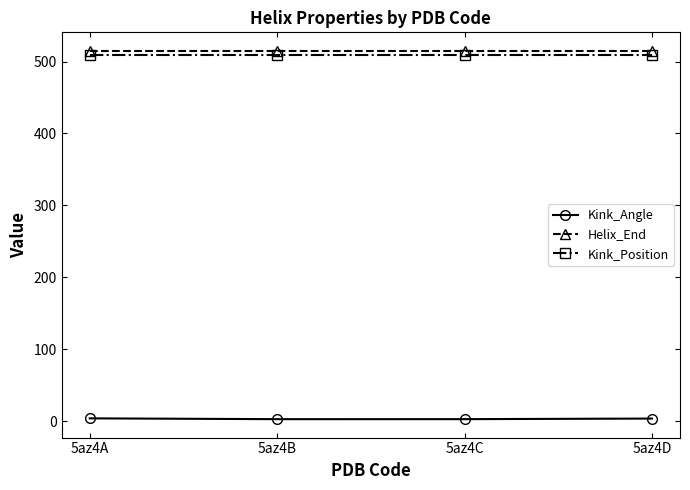

How many interior local valleys does the Kink_Angle series have?

1